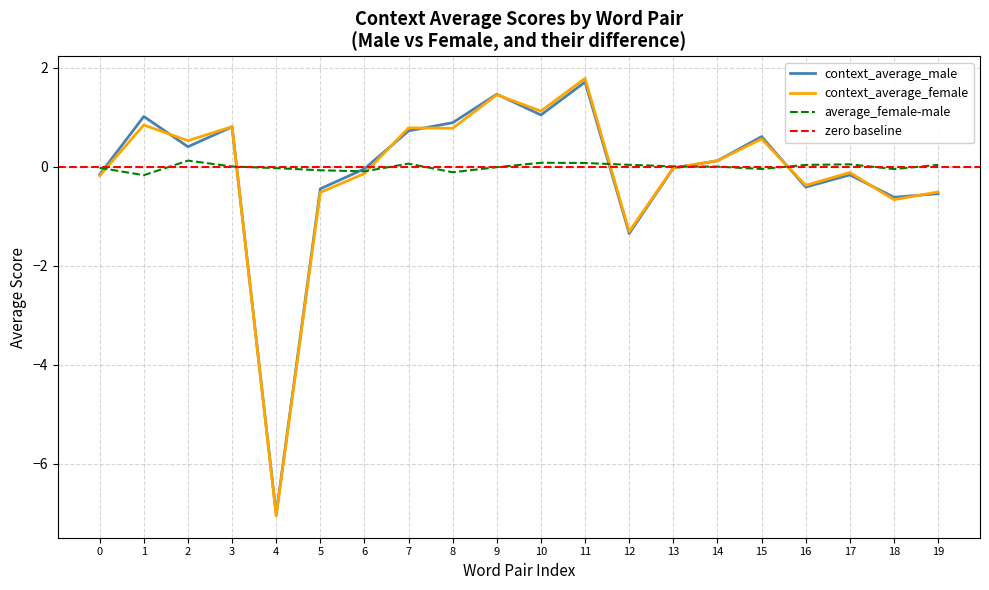

The context_average_female series shows -0.1 at 6. True or false?

True